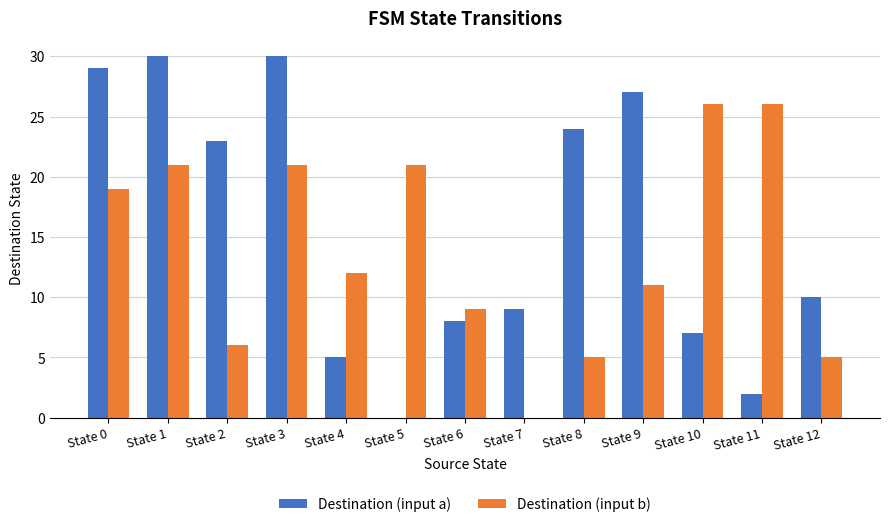

True or false: Destination (input a) has a value of 2 at State 11.

True